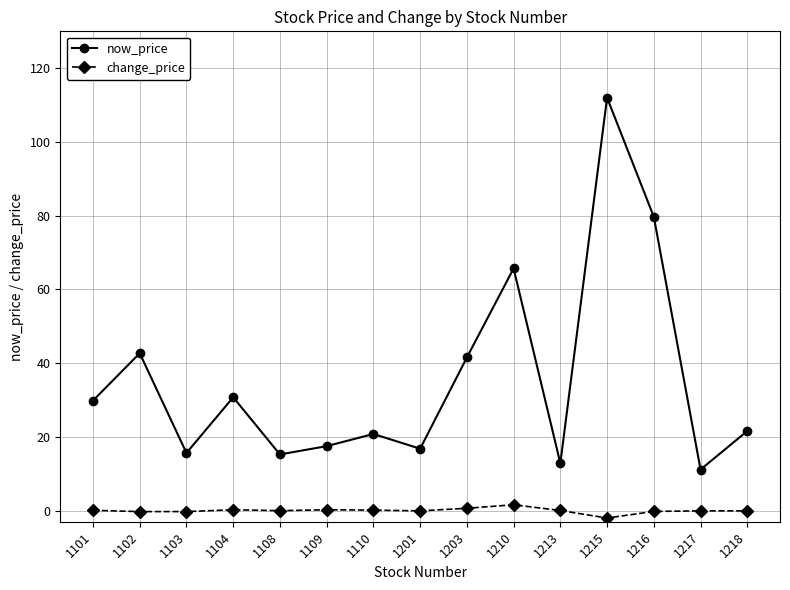

How many data points does each series have?

15